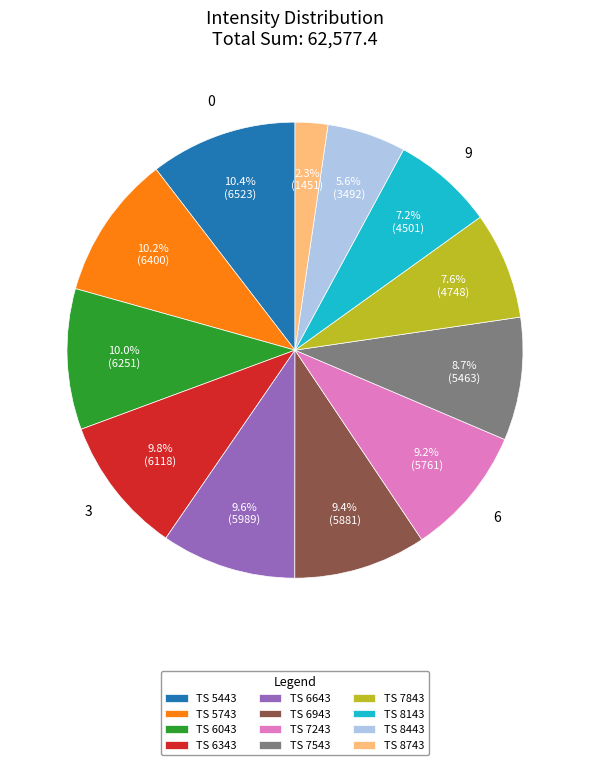

Does any single category account for the majority?

No